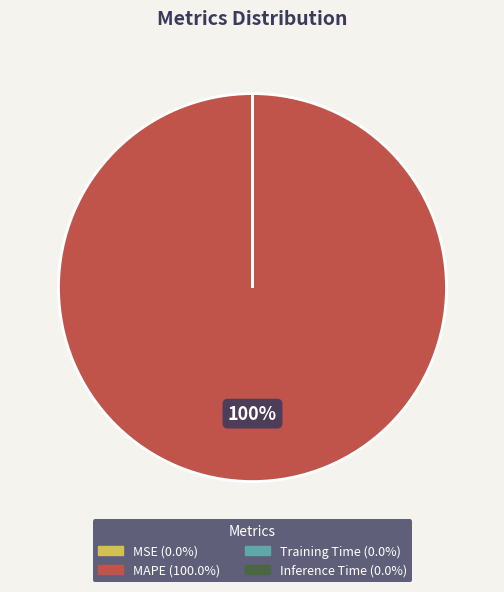

What percentage is the MAPE slice, to the nearest percent?

100%